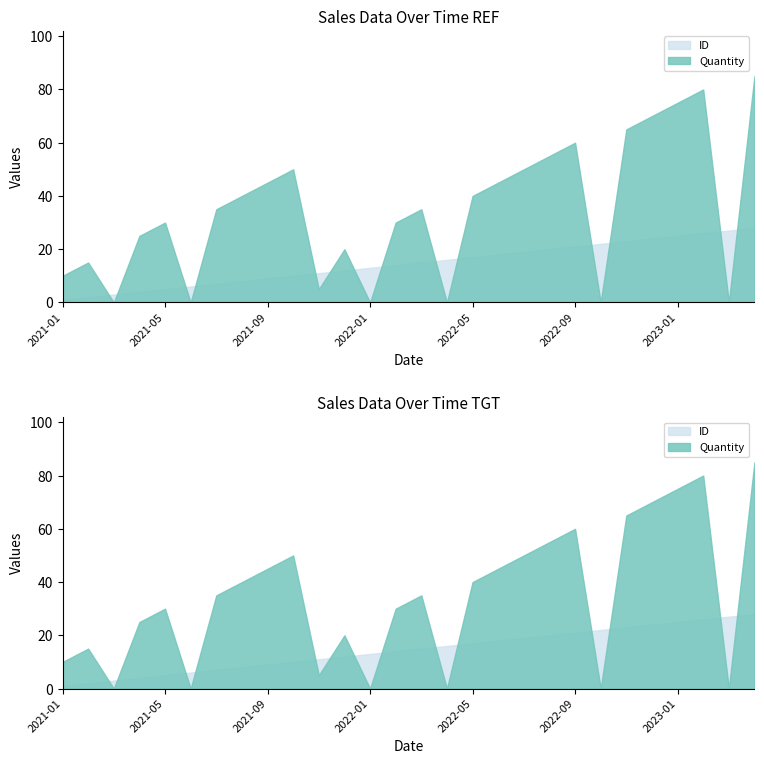

Where is ID nearest to the value 14?

2022-02